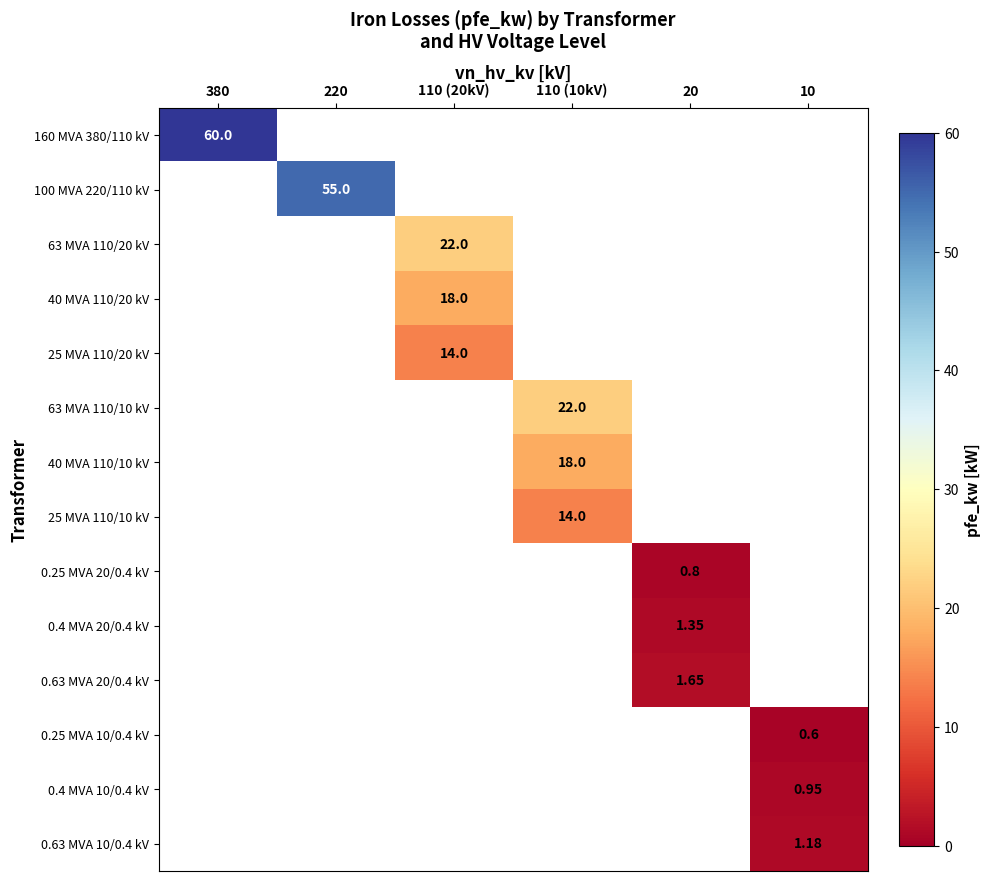

At which label does 160 MVA 380/110 kV reach its peak?

380